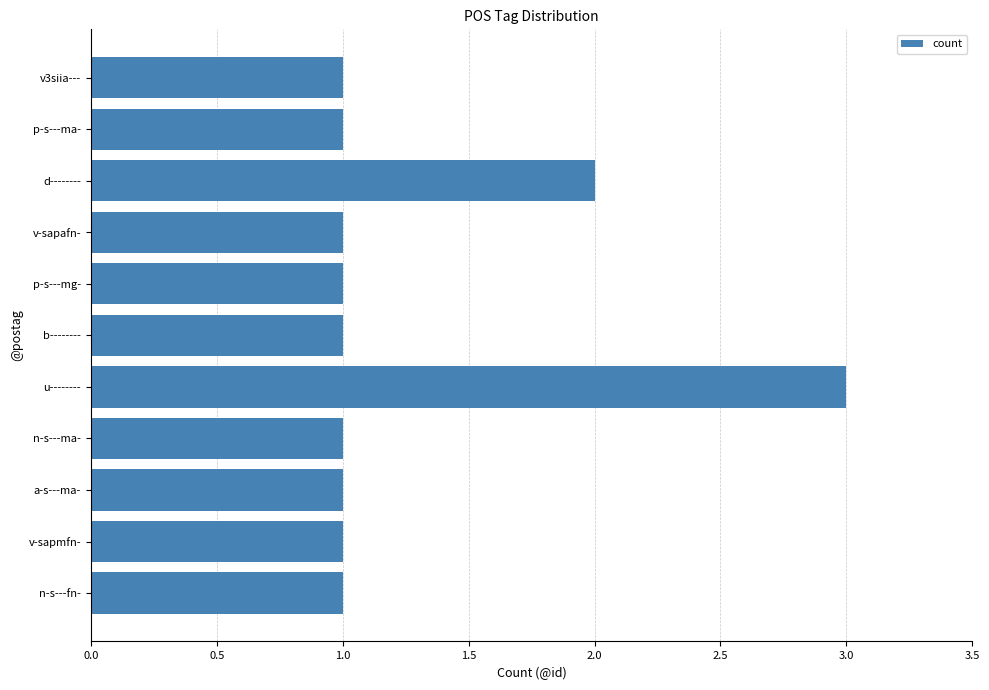

What is the greatest value displayed?

3